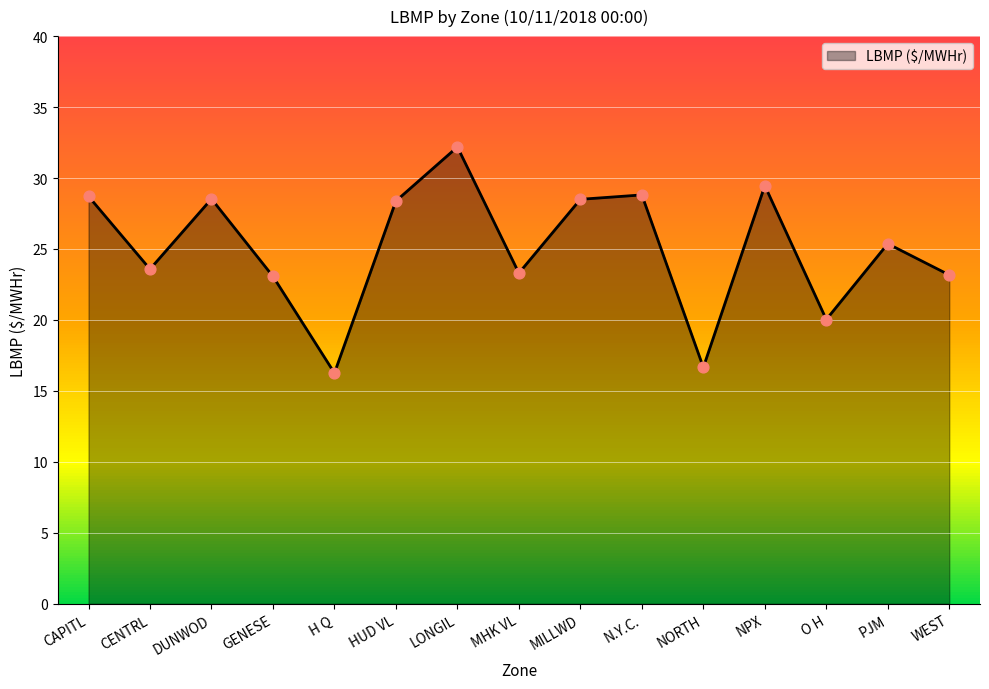

Which has a higher value, LONGIL or N.Y.C.?

LONGIL